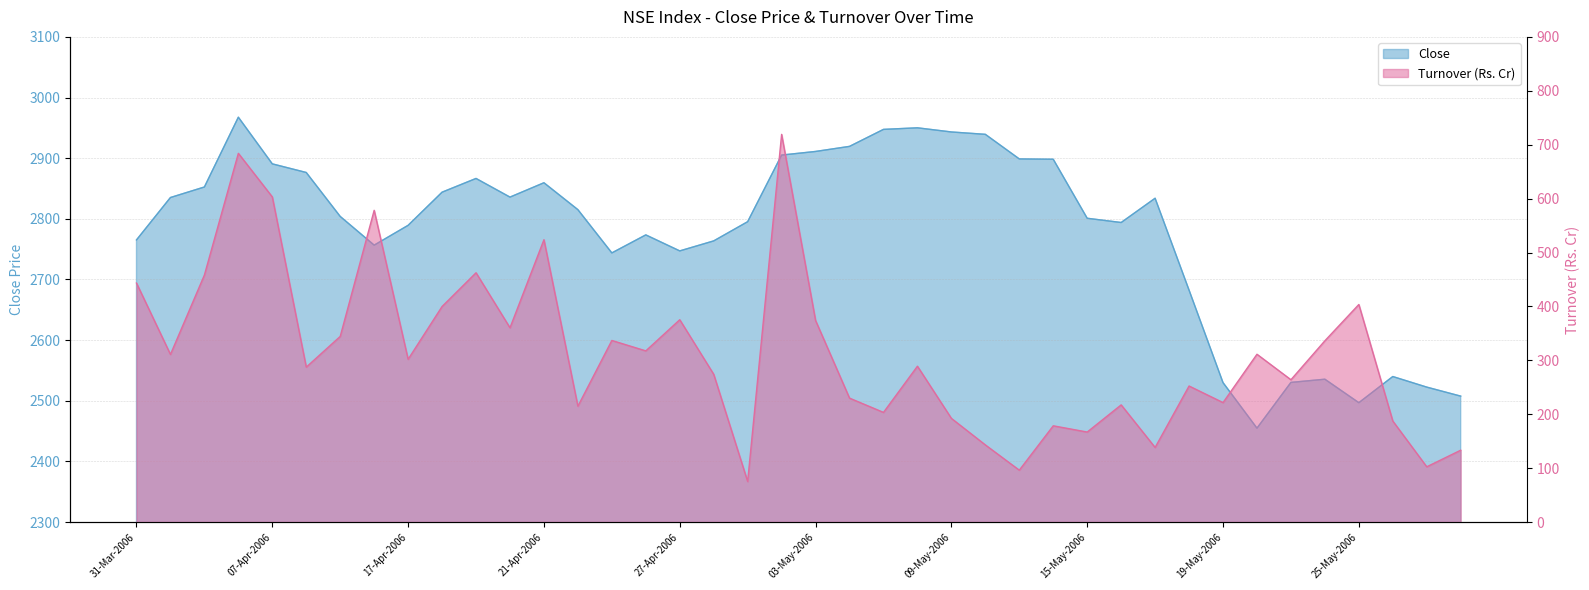

Which has a higher value, 18-Apr-2006 or 17-May-2006?

18-Apr-2006